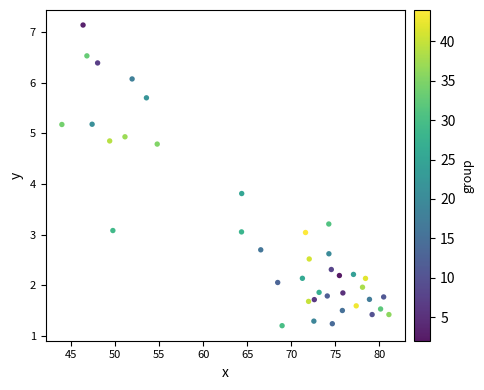

What is the range of X values (max minus min)?

37.1